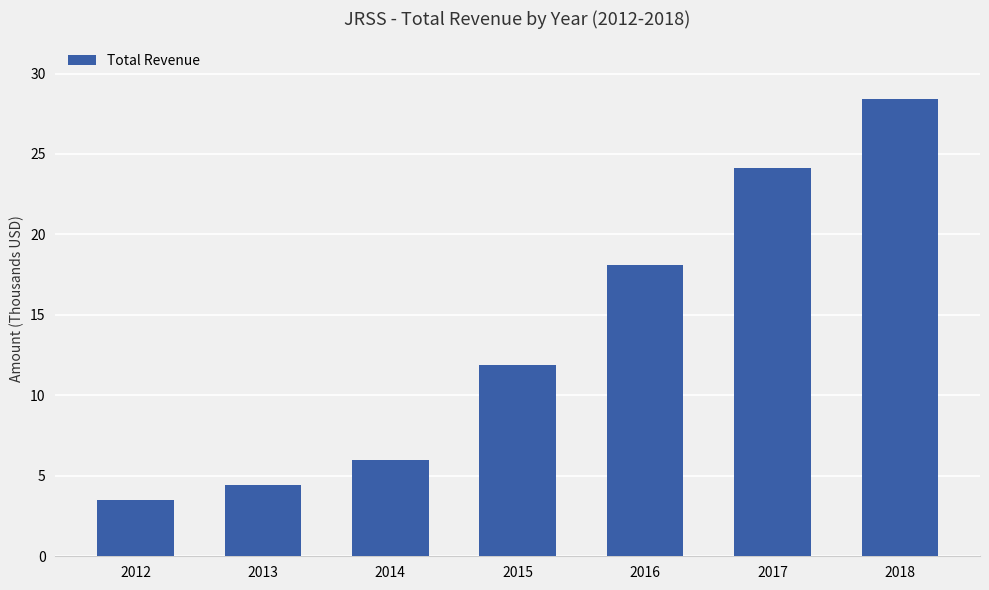

Where is the data nearest to the value 15950?

2016